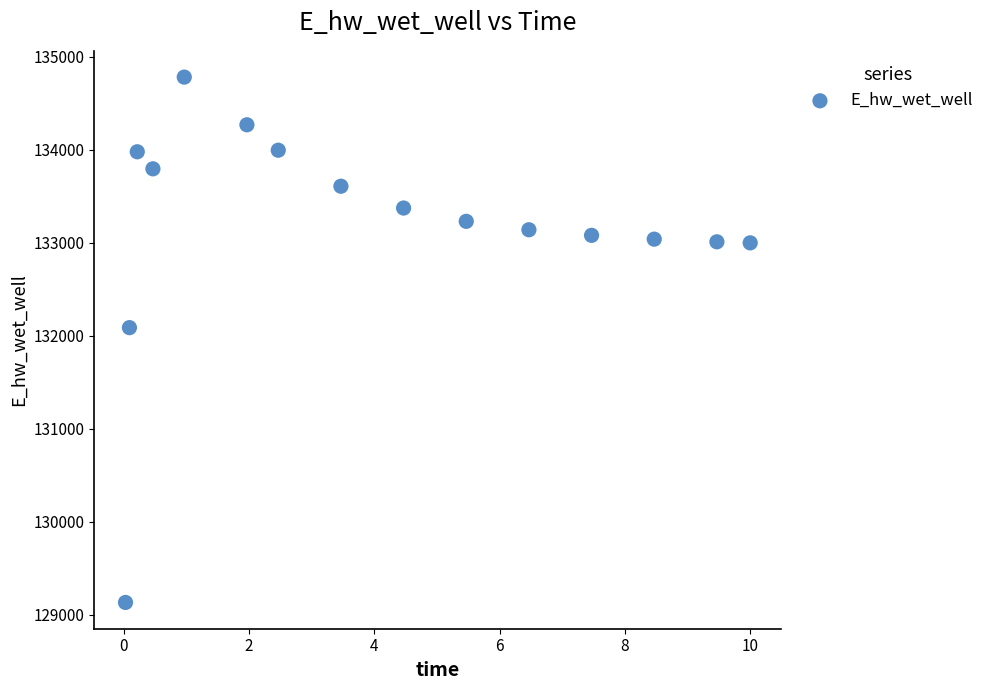

What is the range of Y values (max minus min)?

5647.6